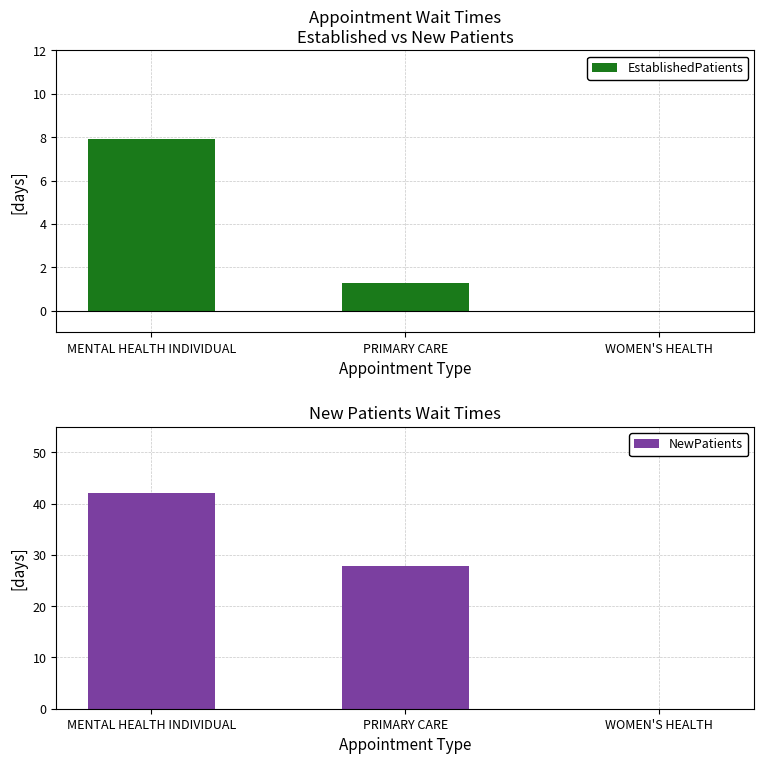

Reading left to right, transcribe all the data shown in this chart.

EstablishedPatients: 7.9	1.3	0.0
NewPatients: 42.0	27.9	0.0